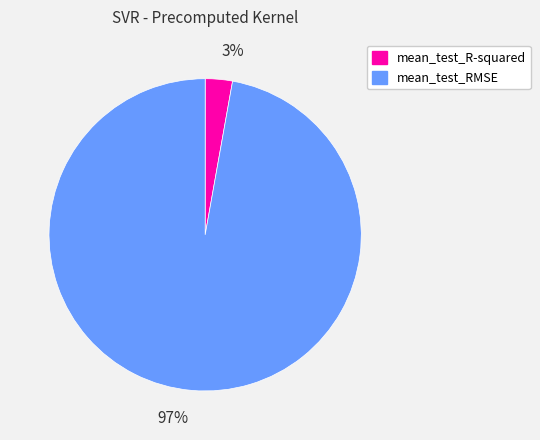

What is the smallest slice in the pie chart?

mean_test_R-squared